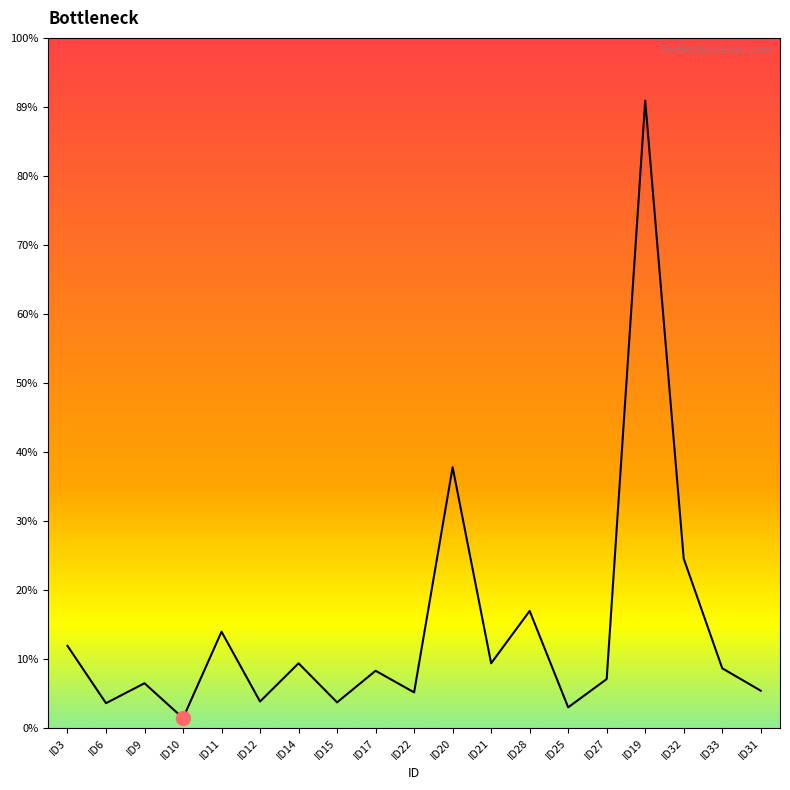

What position from the right is ID28?

7